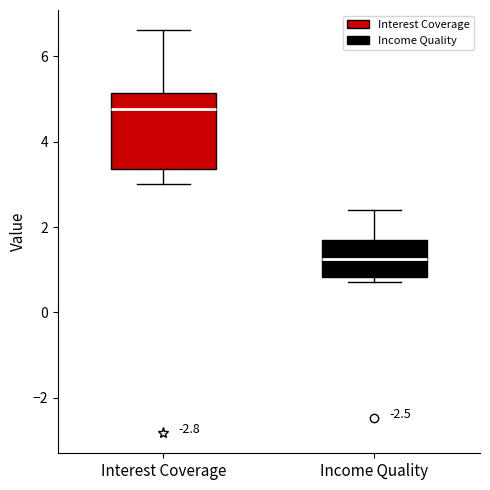

Comparing the boxes themselves (not the whiskers), which one is the tallest?

Interest Coverage